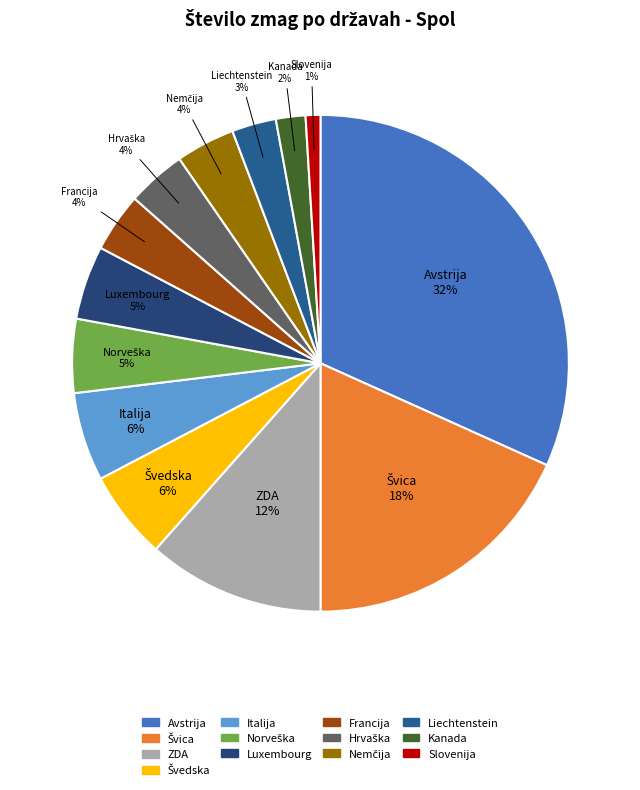

Combined, do Slovenija and Italija account for over 50%?

No